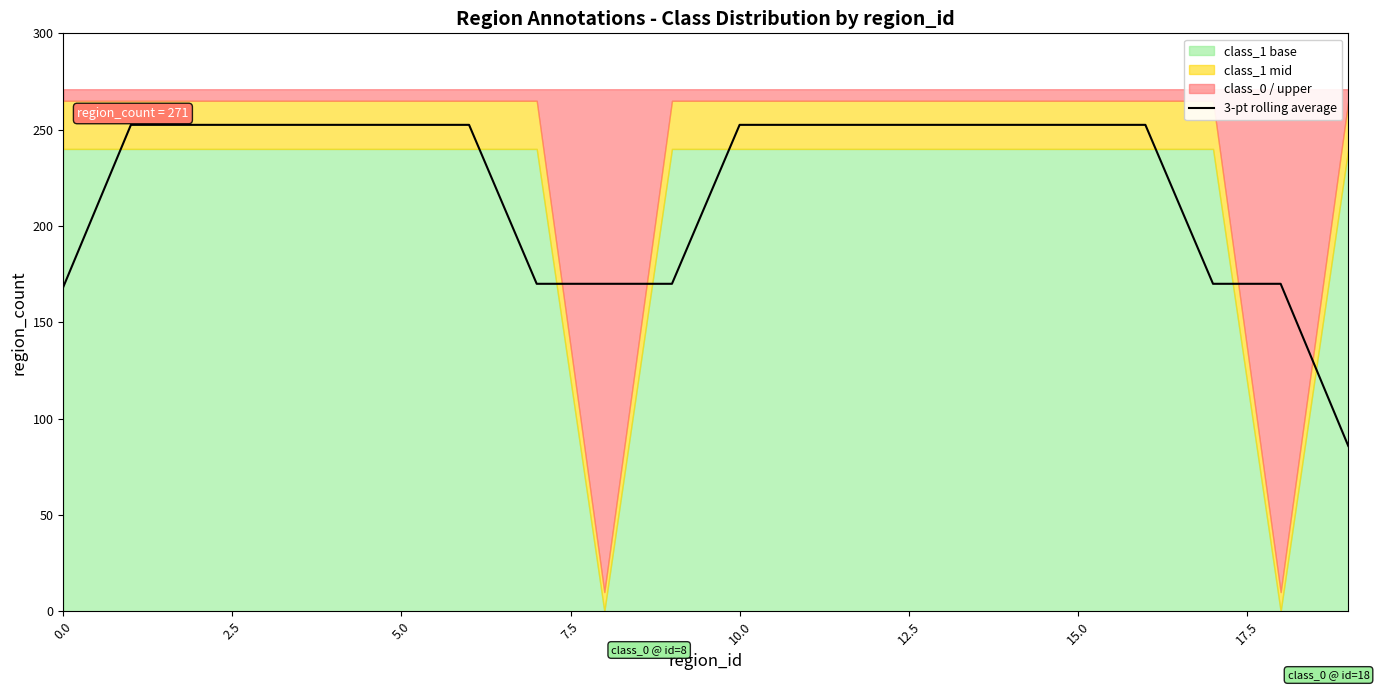

Reading right to left, transcribe all the data shown in this chart.

85.8	170.0	170.0	252.5	252.5	252.5	252.5	252.5	252.5	252.5	170.0	170.0	170.0	252.5	252.5	252.5	252.5	252.5	252.5	168.3